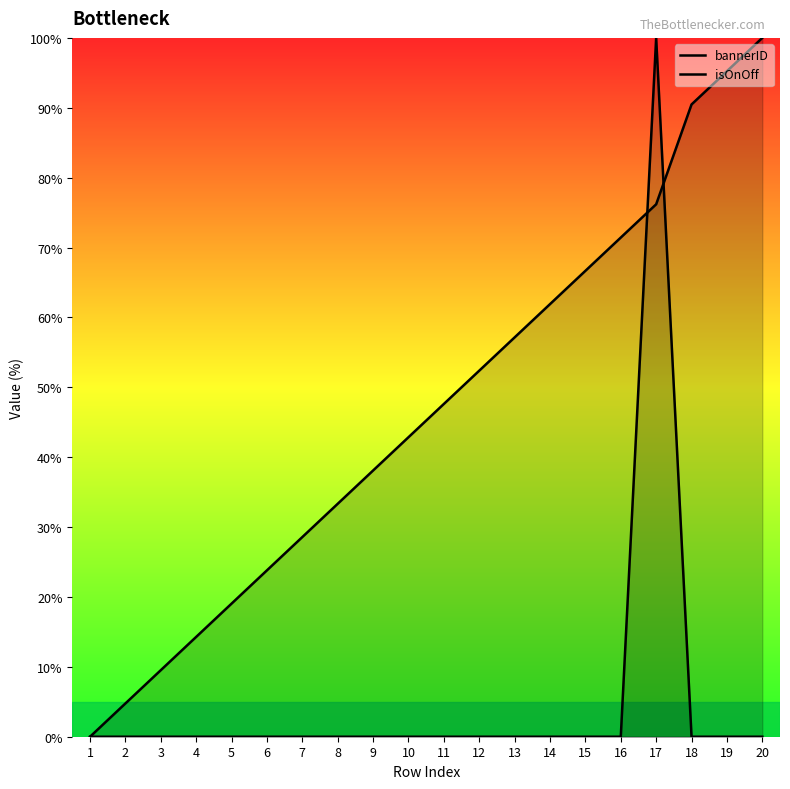

Rank the categories by bannerID value from highest to lowest.

20, 19, 18, 17, 16, 15, 14, 13, 12, 11, 10, 9, 8, 7, 6, 5, 4, 3, 2, 1